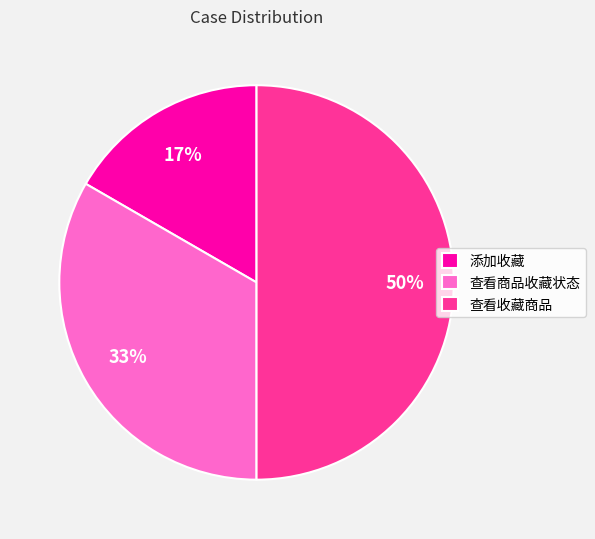

What is the smallest slice in the pie chart?

添加收藏